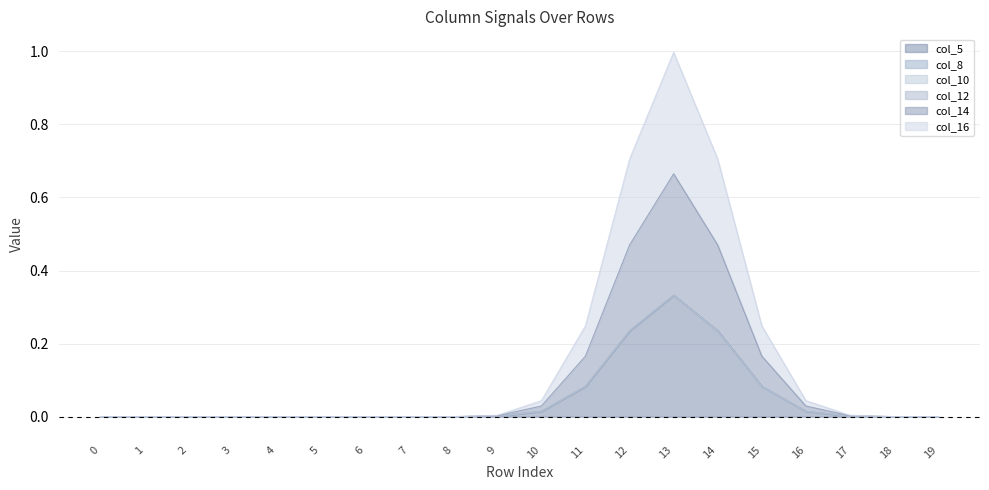

Reading left to right, what are all the values shown in this chart?

col_5: 0	0	0	0	0	0	0	0	0	0	0	0	0	1	0	0	0	0	0	0
col_8: 0	0	0	0	0	0	0	0	0	0	0	0	0	0	0	0	0	0	0	0
col_10: 0	0	0	0	0	0	0	0	0	0	0	0	0	0	0	0	0	0	0	0
col_12: 0	0	0	0	0	0	0	0	0	0	0	0	0	0	0	0	0	0	0	0
col_14: 0	0	0	0	0	0	0	0	0	0	0	0	0	1	0	0	0	0	0	0
col_16: 0	0	0	0	0	0	0	0	0	0	0	0	0	1	0	0	0	0	0	0